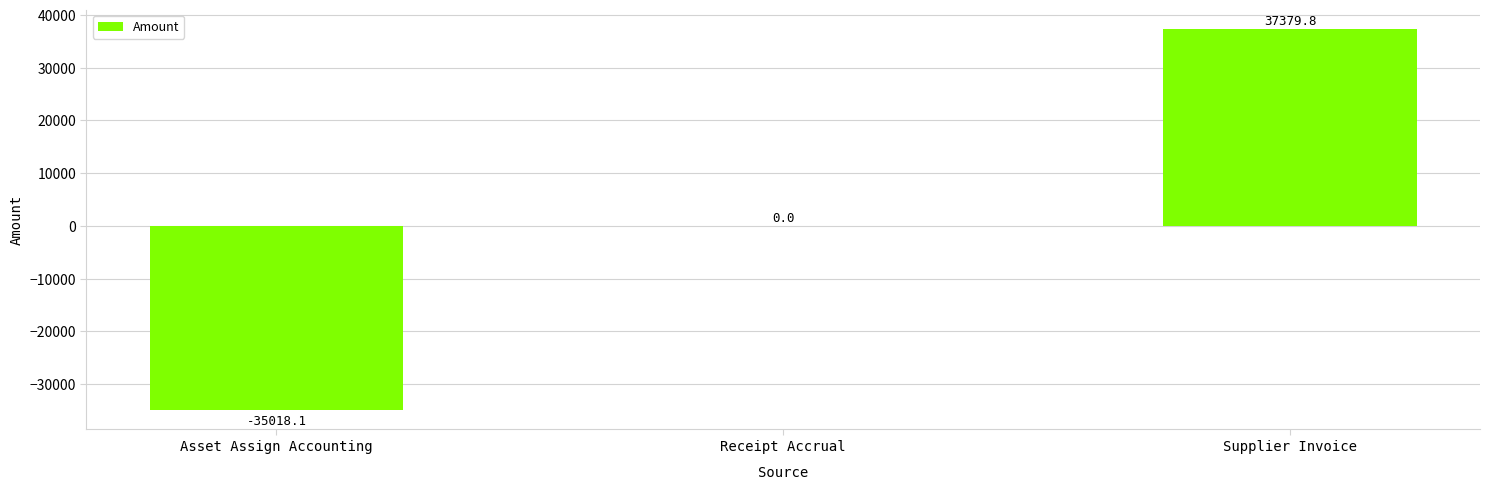

What is the sum of all values?

2361.7